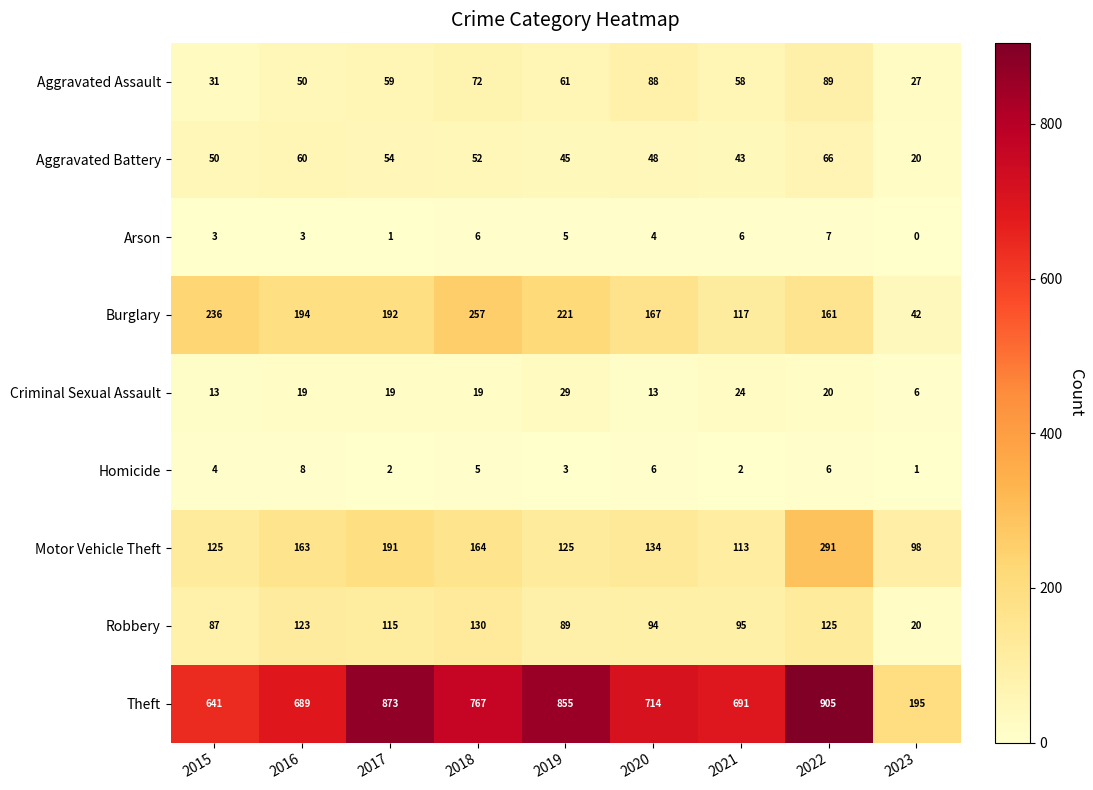

True or false: Homicide has a value of 2 at 2017.

True